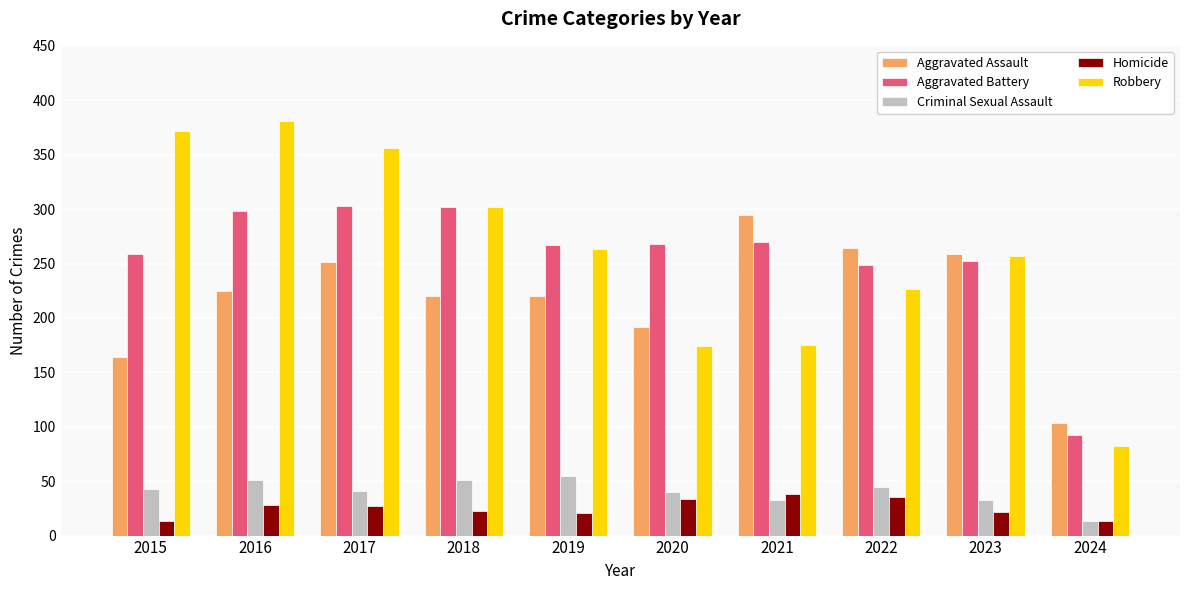

What is the minimum value for Aggravated Assault?

103